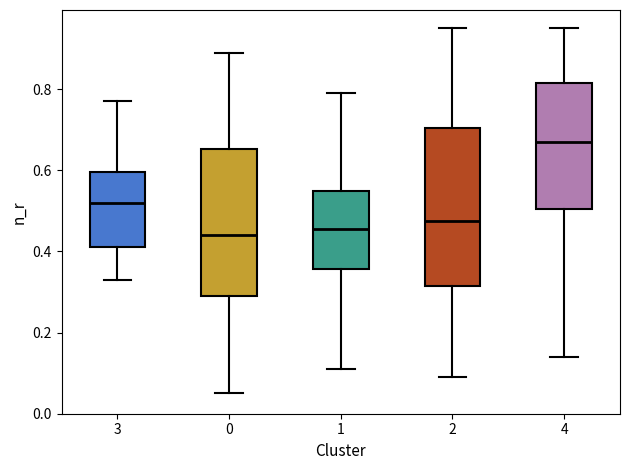

Which box is the tallest, from its lower edge to its upper edge?

2